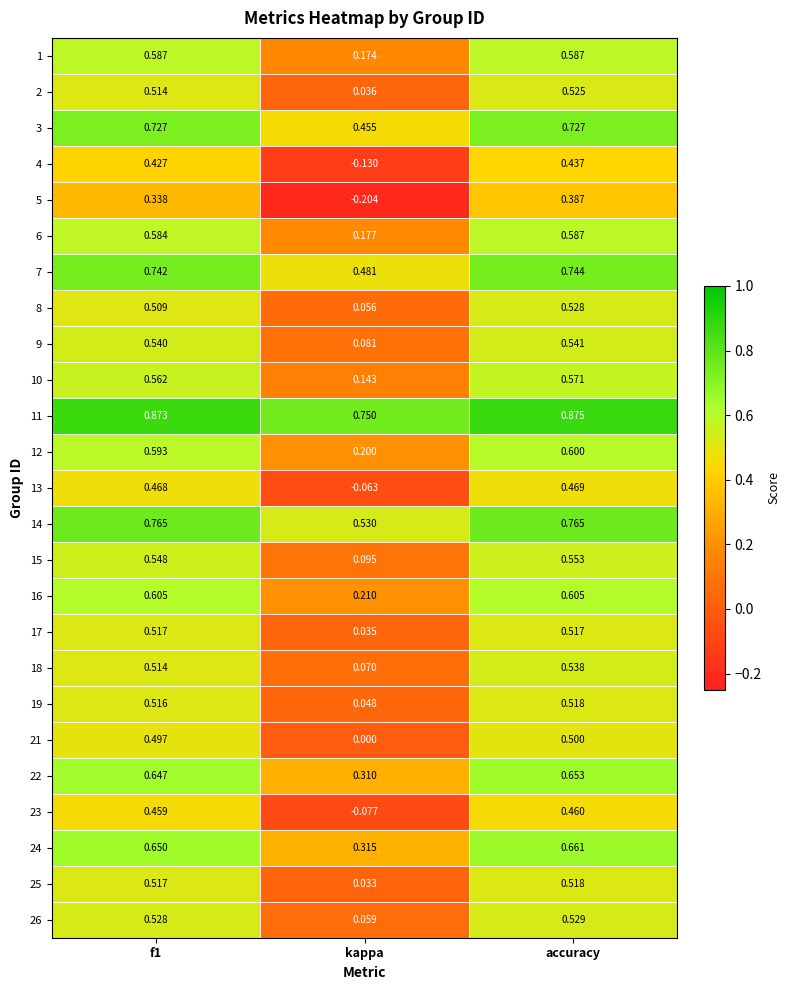

Is the value of 12 at accuracy greater than the value of 21 at f1?

Yes